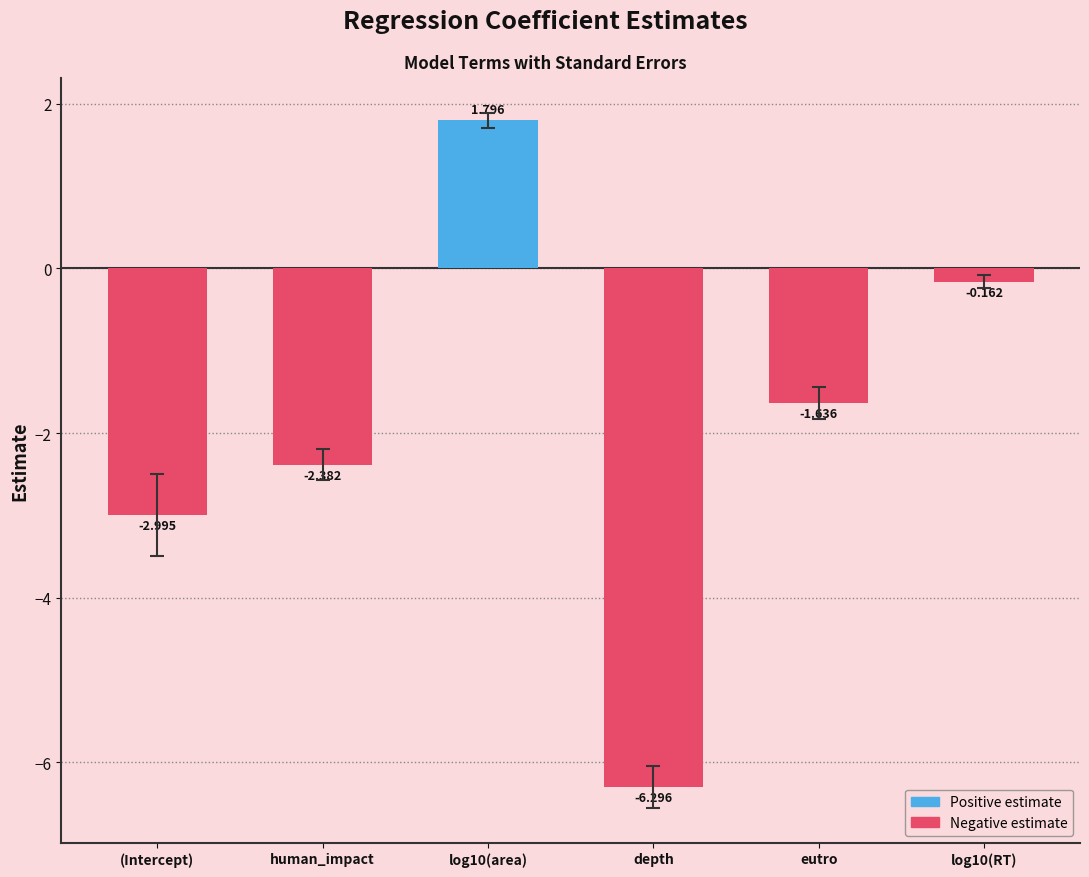

What is the greatest value displayed?

1.8